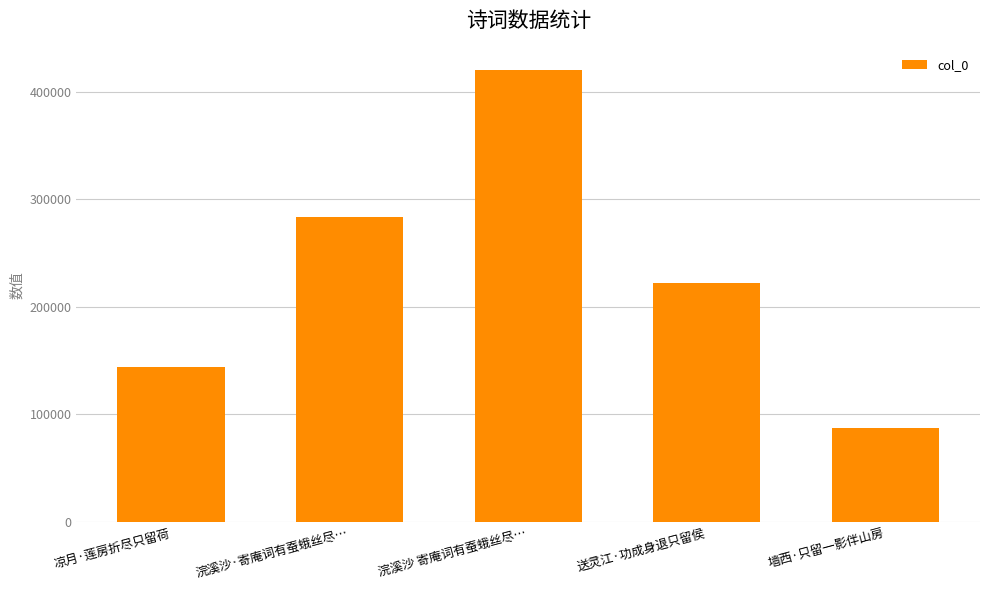

What is the sum of all values?

1156715